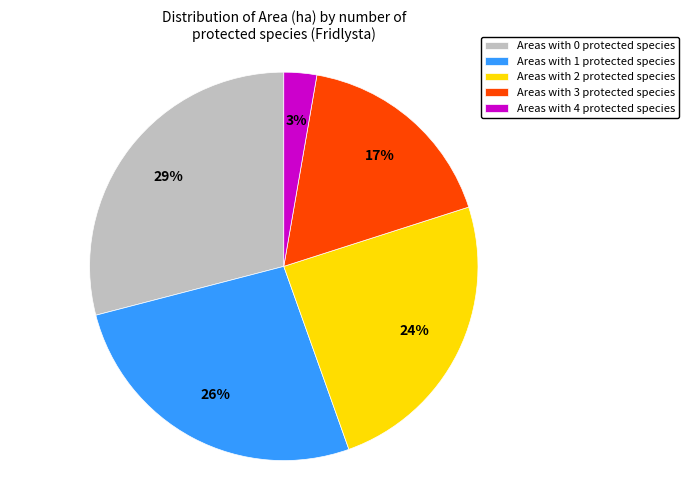

The Areas with 0 protected species slice represents 29% of the pie. True or false?

True